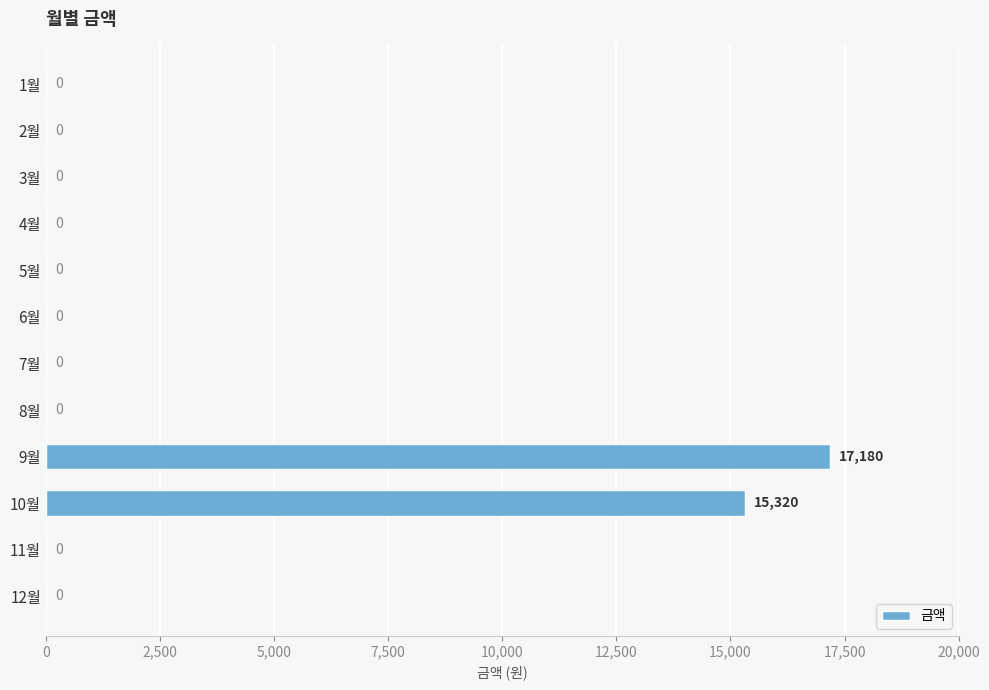

Are the bars horizontal?

Yes